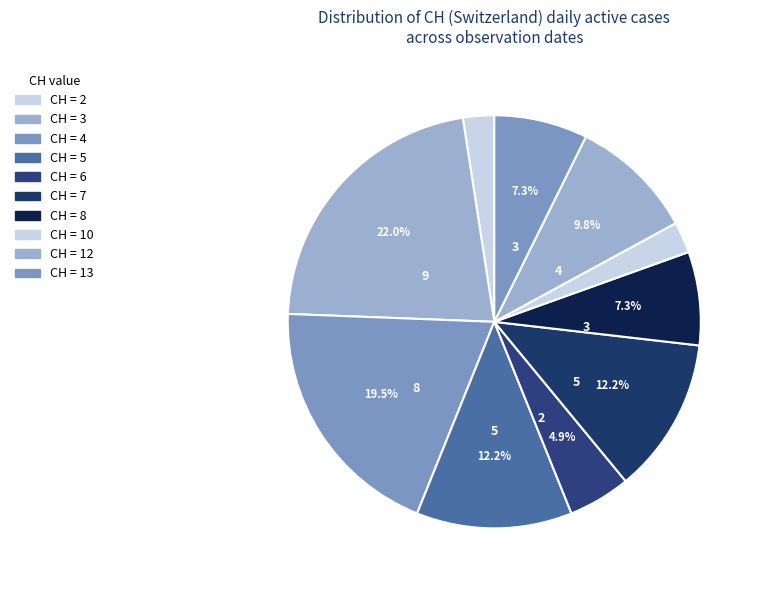

Count the number of slices in the pie.

10